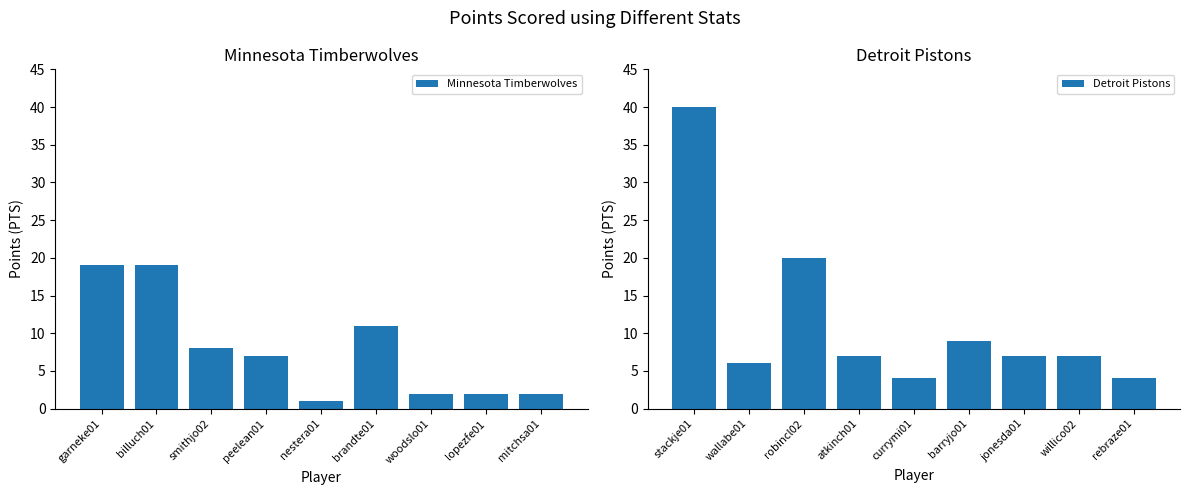

Reading right to left, transcribe all the data shown in this chart.

Minnesota Timberwolves: mitchsa01=2	lopezfe01=2	woodslo01=2	brandte01=11	nestera01=1	peelean01=7	smithjo02=8	billuch01=19	garneke01=19
Detroit Pistons: rebraze01=4	willico02=7	jonesda01=7	barryjo01=9	currymi01=4	atkinch01=7	robincl02=20	wallabe01=6	stackje01=40